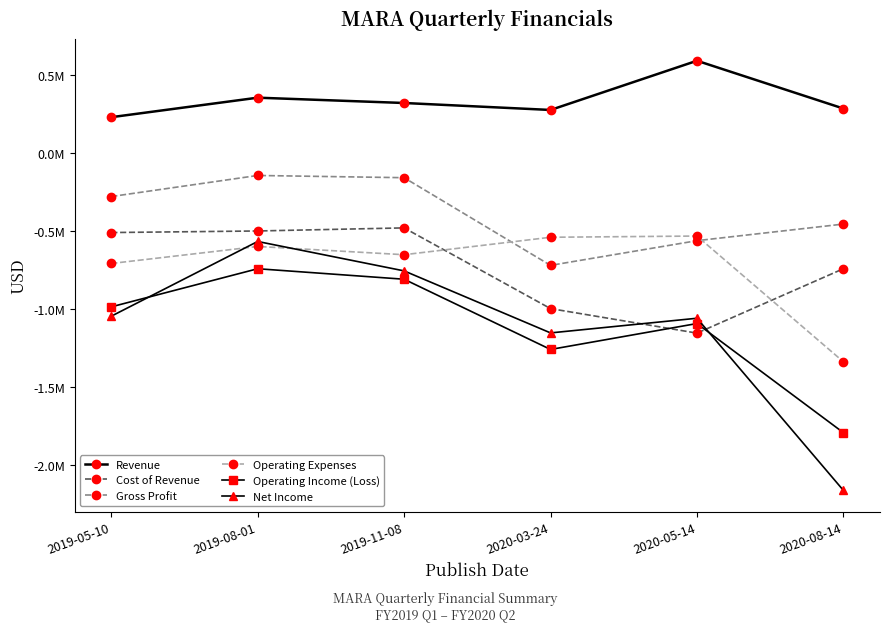

What is the label of the 3rd point from the right?

2020-03-24